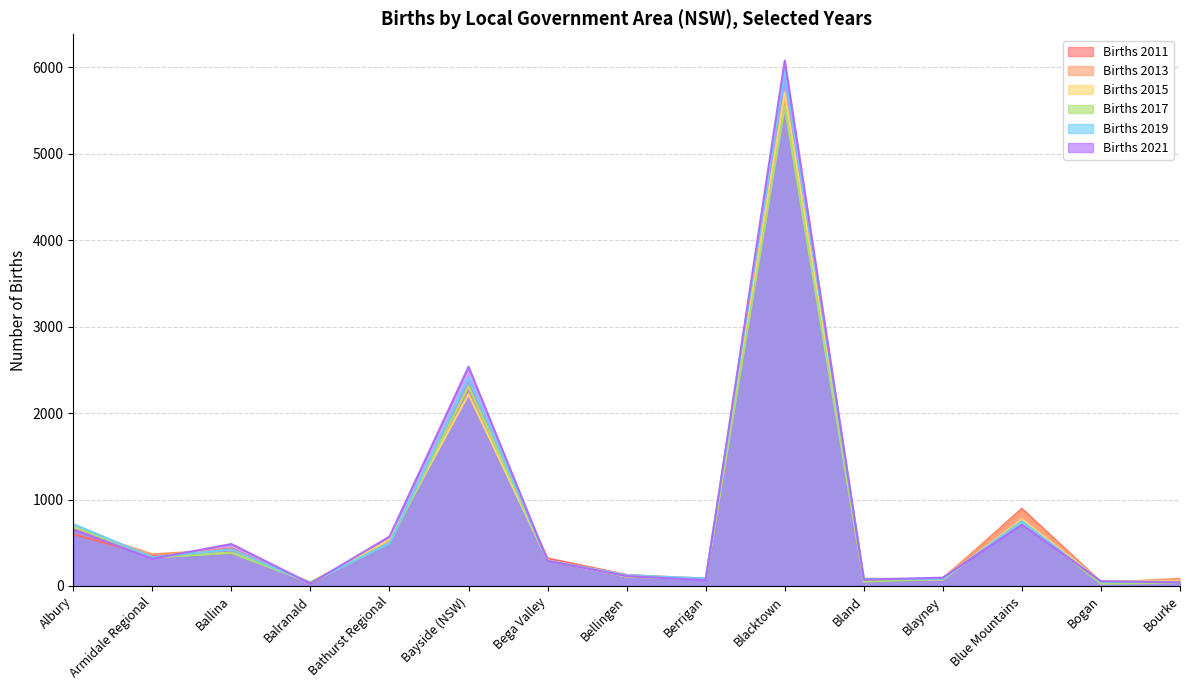

The Births 2017 series shows 26 at Bogan. True or false?

True